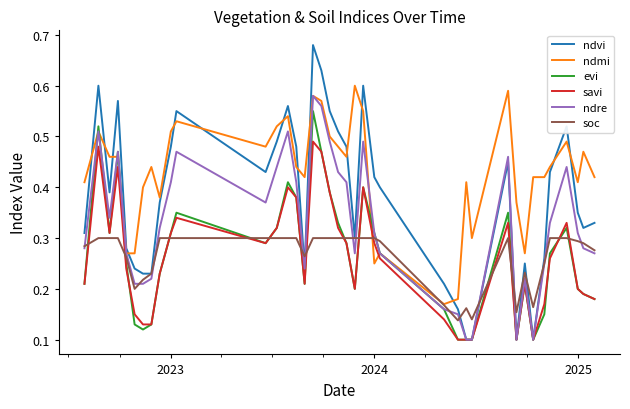

Which series has the largest total across all categories?

ndmi